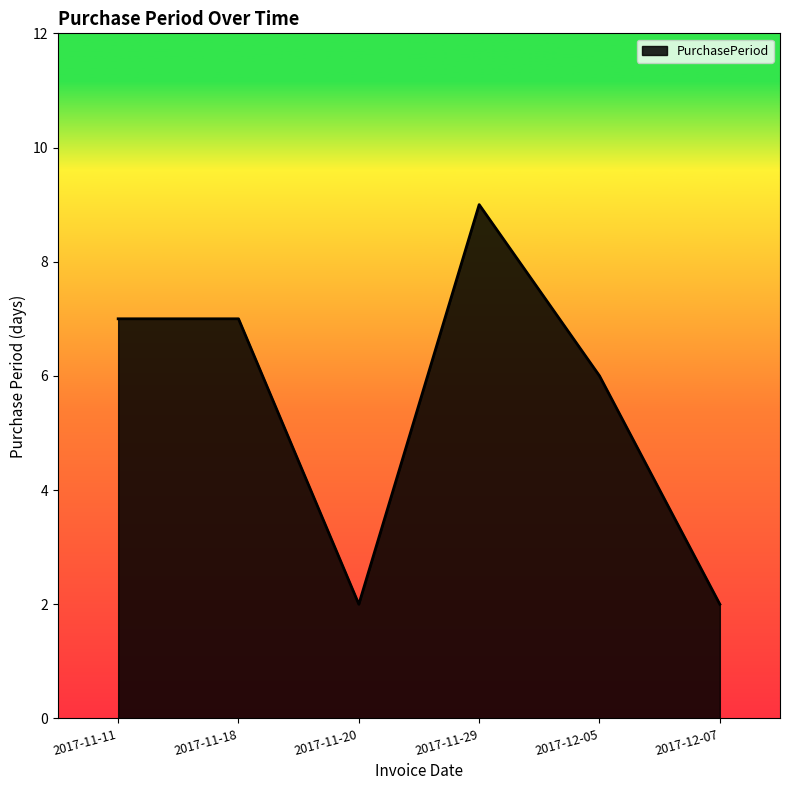

Is it true that the value at 2017-11-20 is 2?

True